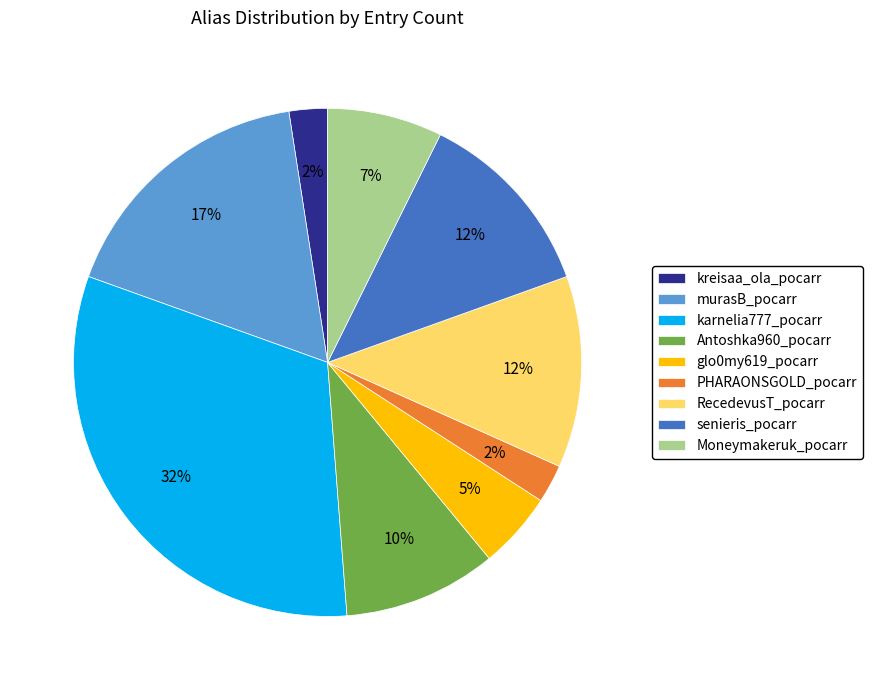

Which category has the biggest portion of the pie?

karnelia777_pocarr